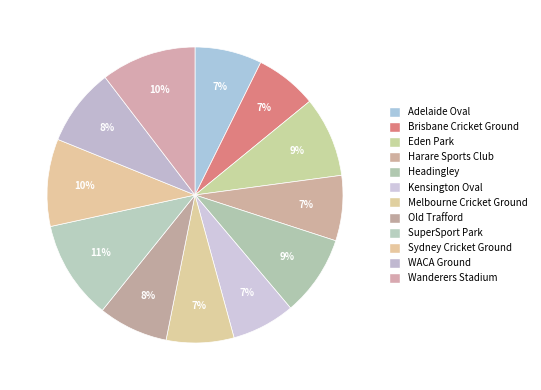

What is the ratio of the value at Eden Park to the value at Headingley?

1.0